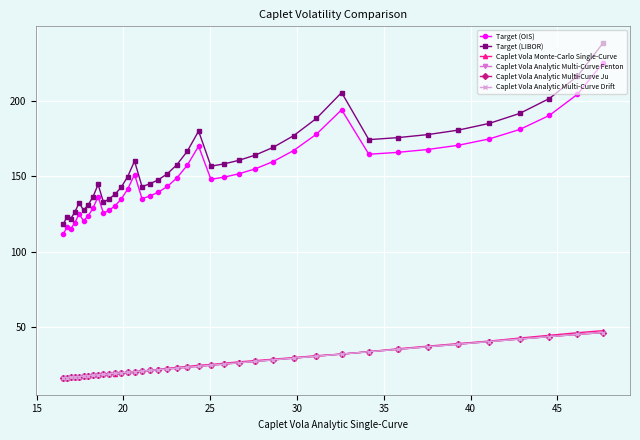

Which series has the widest spread of values?

Target (LIBOR)